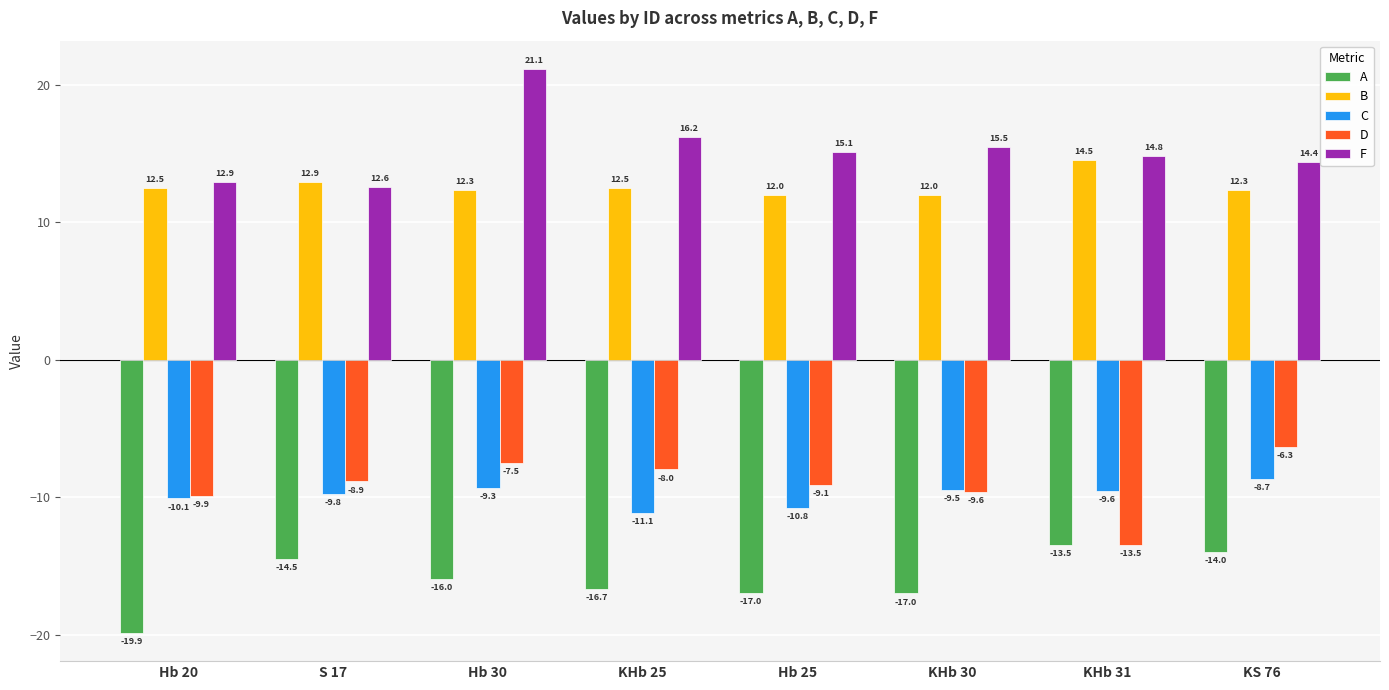

Which category has the lowest value in the D series?

KHb 31